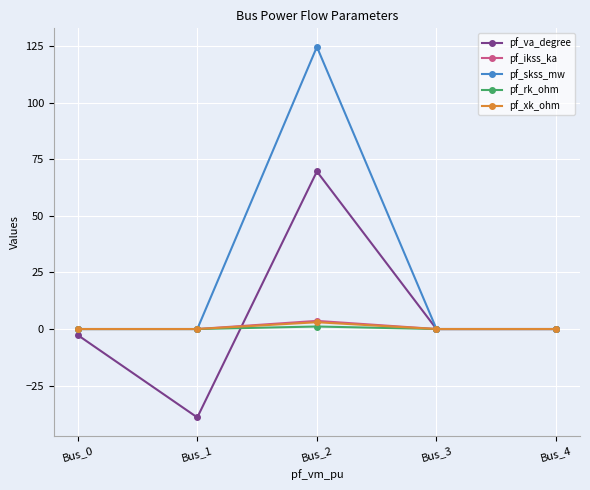

Does the chart have visible grid lines?

Yes